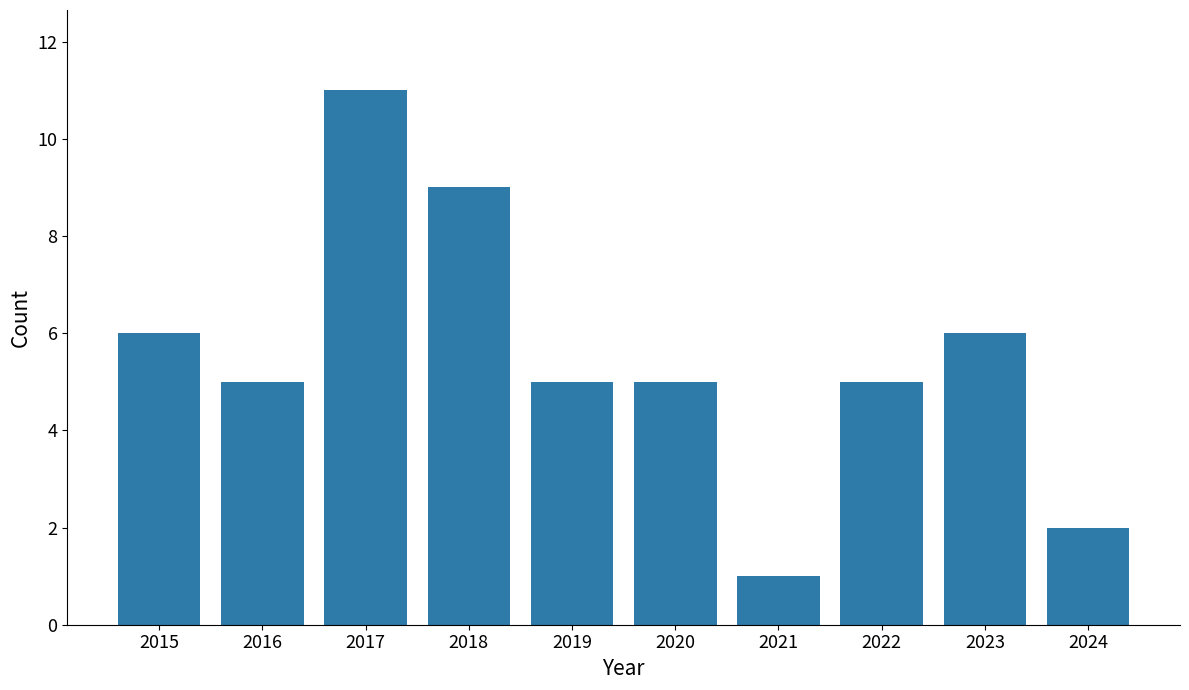

What is the difference between the values at 2016 and 2015?

1